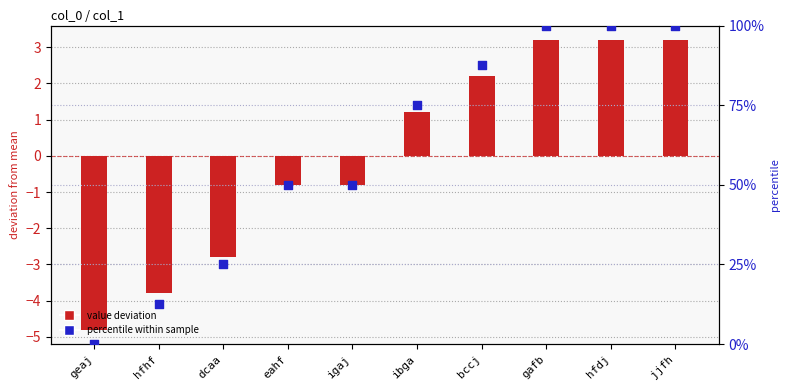

At which category is the sum across all series the highest?

gafb